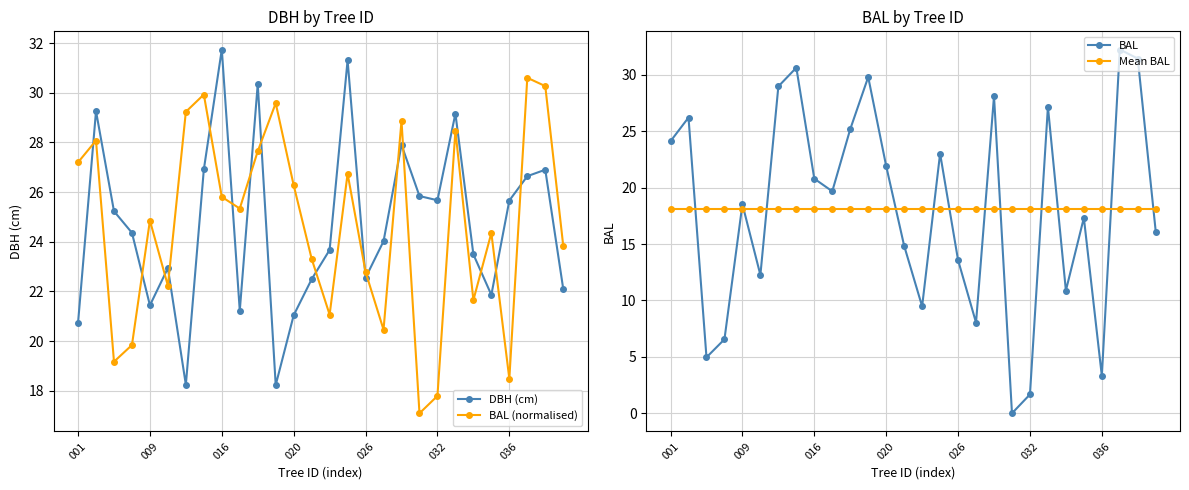

The BAL (normalised) series shows 10.7 at 26. True or false?

False